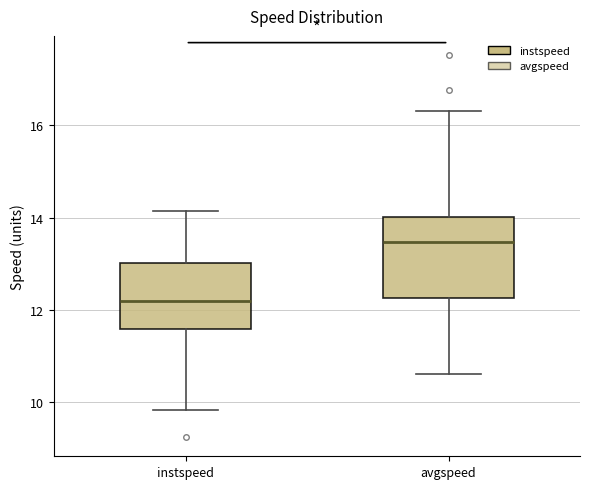

Where does the lower whisker of the box for instspeed end on the y-axis? The values are not printed on the chart, so give them approximately, as read against the axis.

9.8